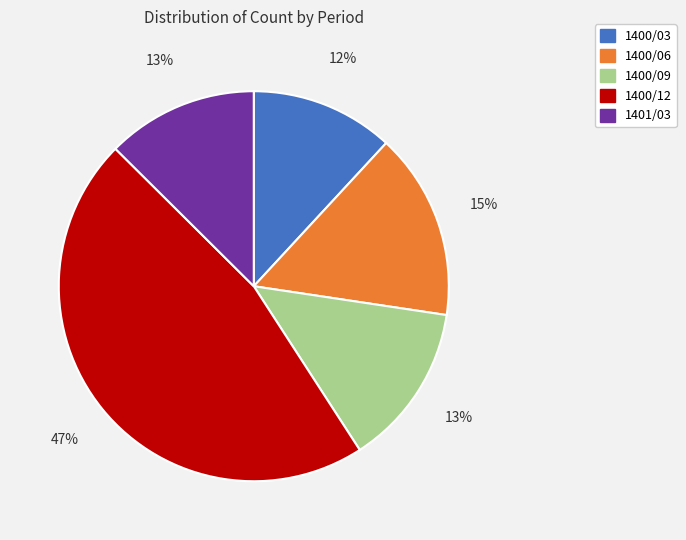

How many slices are in this pie chart?

5